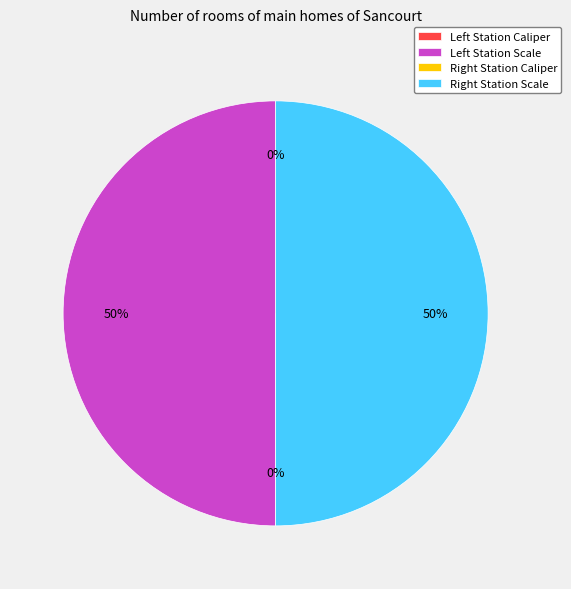

To the nearest percent, what is the average slice percentage?

25%